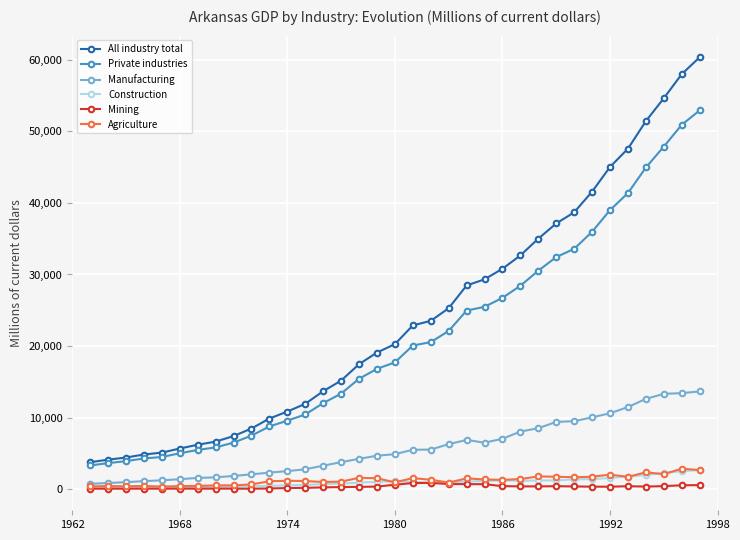

Which series has the widest spread of values?

All industry total